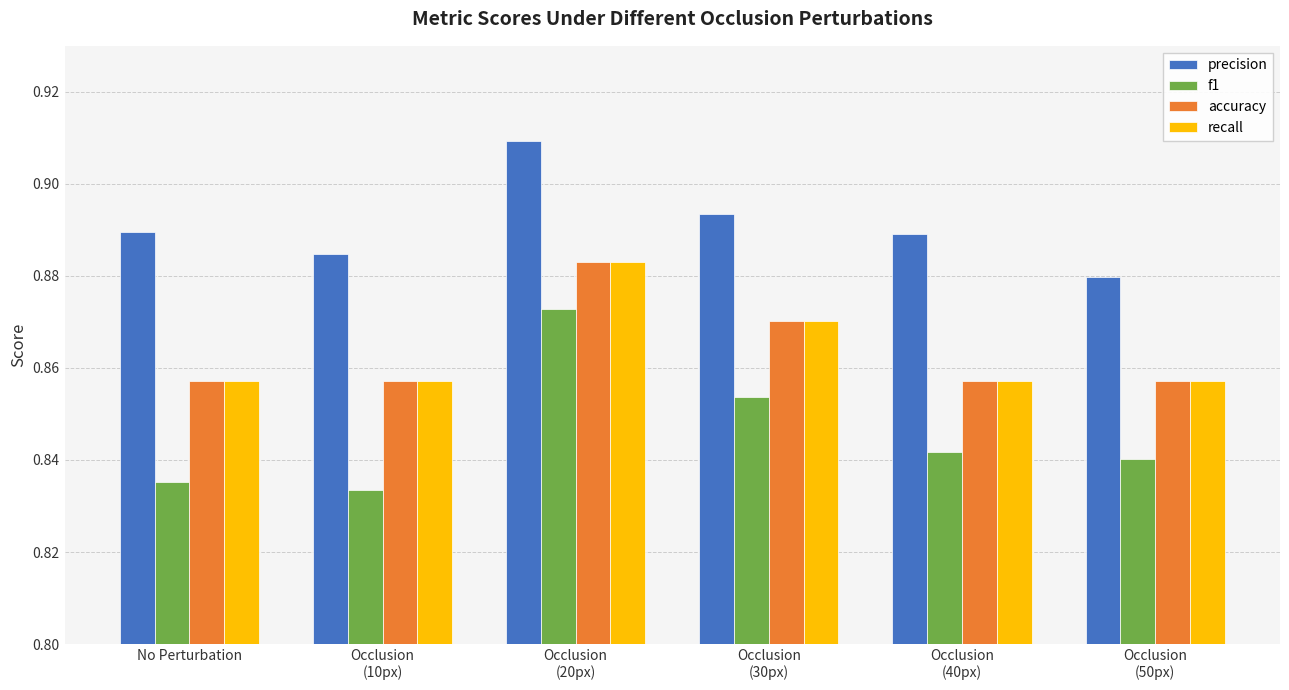

What is the difference between the highest and lowest values at No Perturbation?

0.1